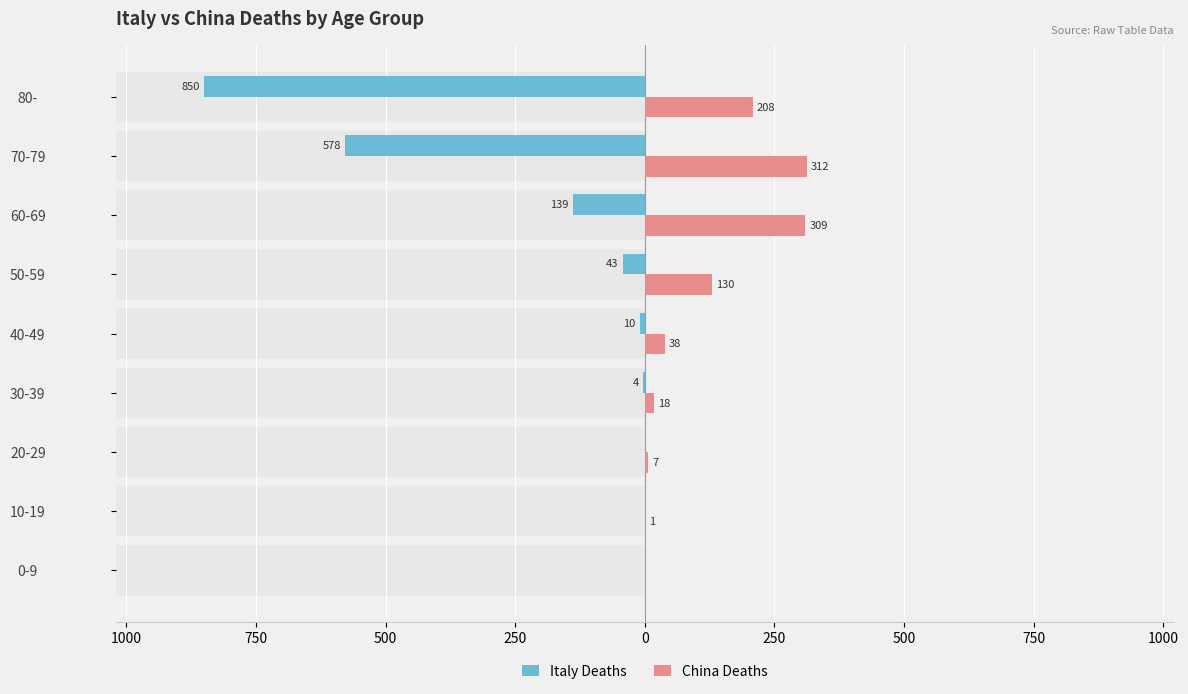

The value of China Deaths at 80- is 295. True or false?

False